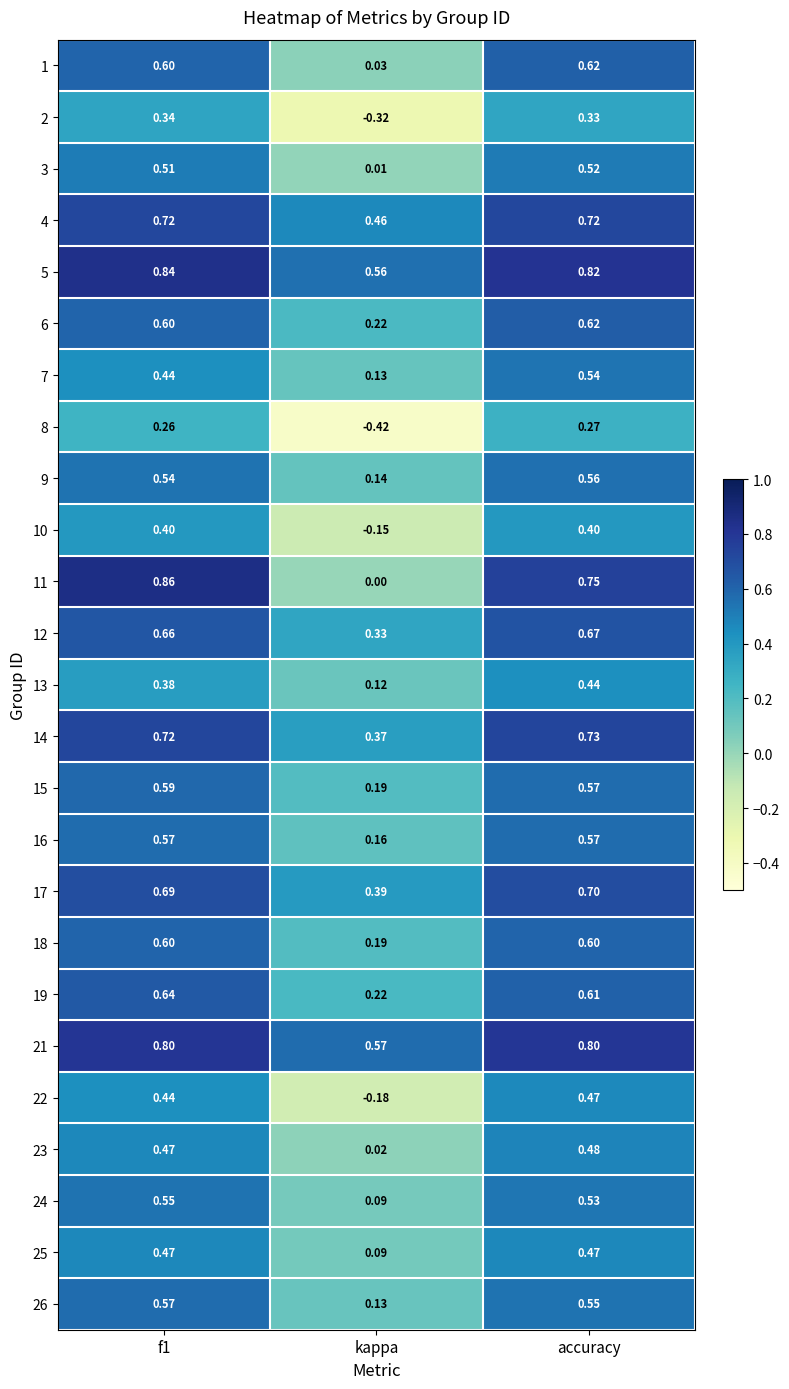

Is the value of 26 at f1 greater than the value of 24 at kappa?

Yes